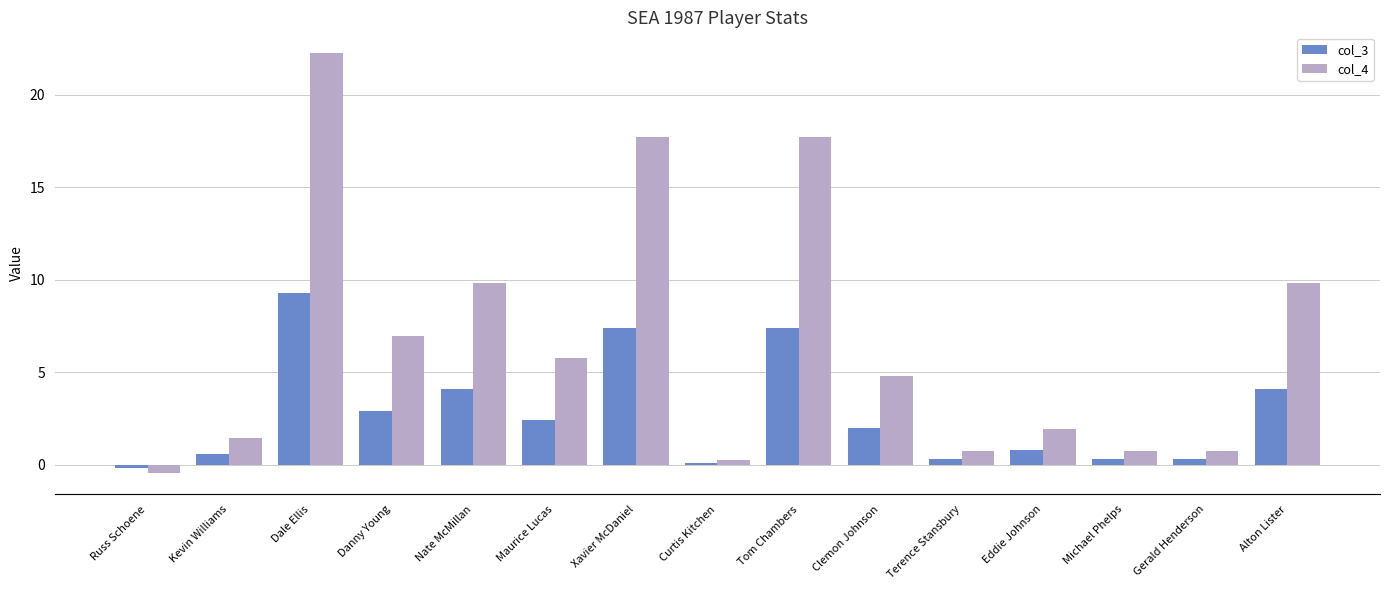

How many categories are shown in the chart?

15